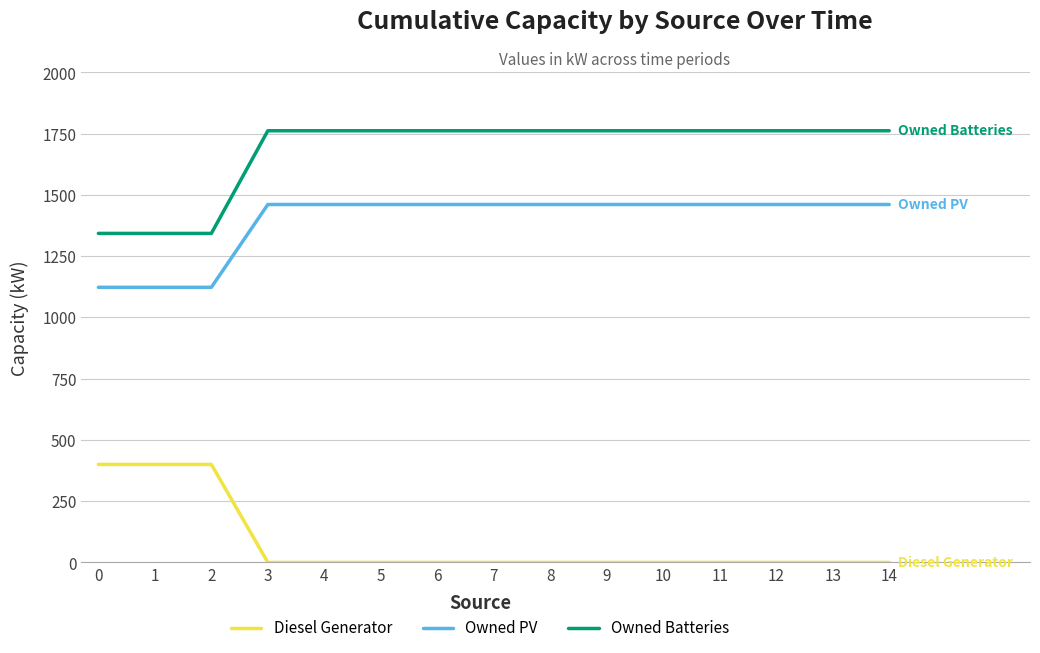

Read the Owned PV value at 3, to the nearest 50.

1450